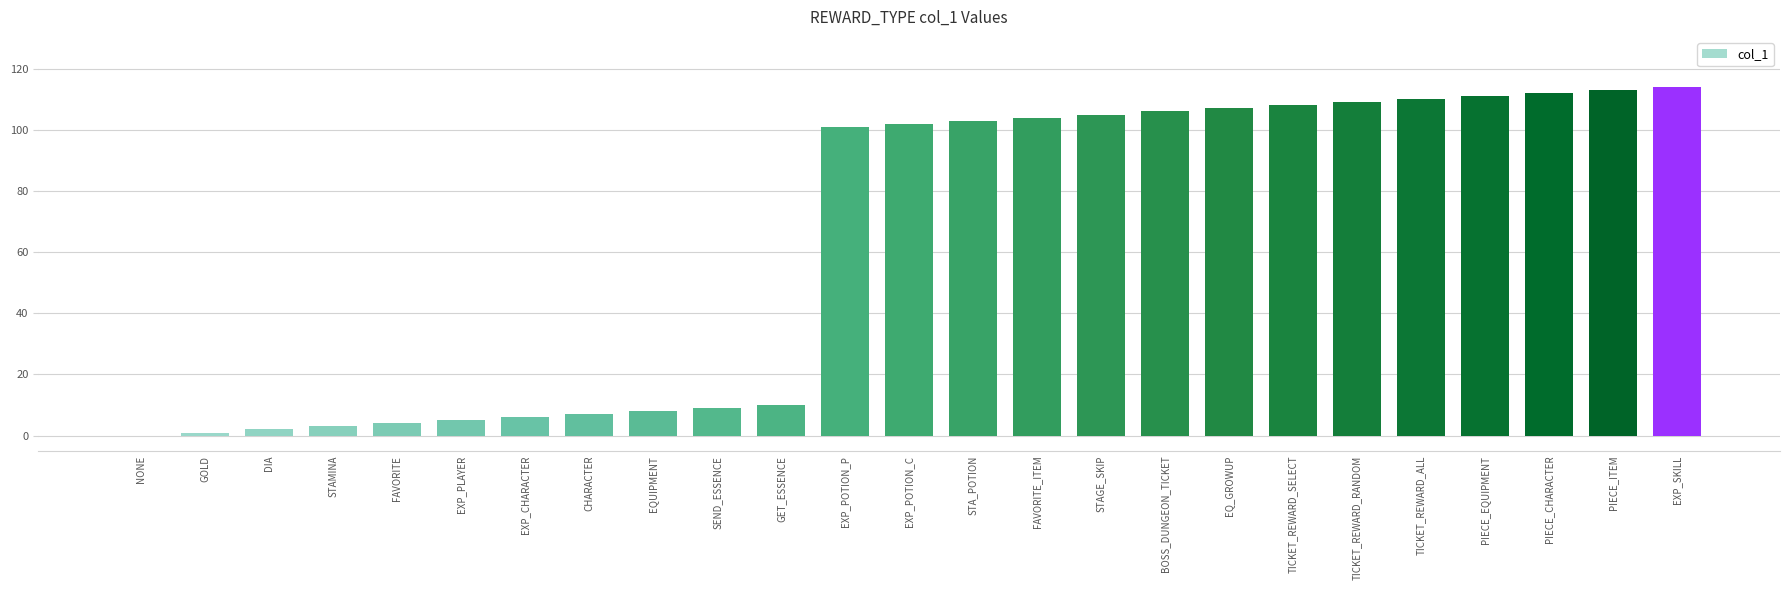

Between EXP_CHARACTER and EQ_GROWUP, which is larger?

EQ_GROWUP